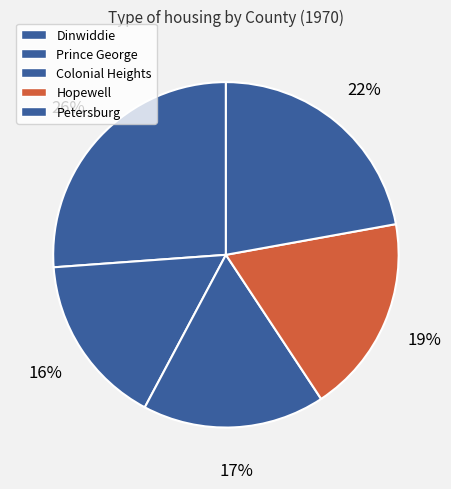

Is Dinwiddie the majority of the pie?

No